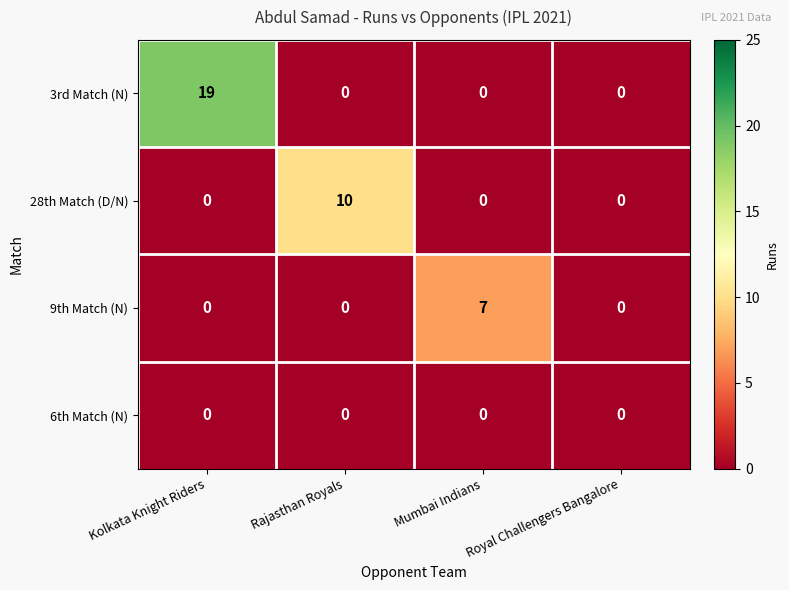

What is the greatest value displayed?

19